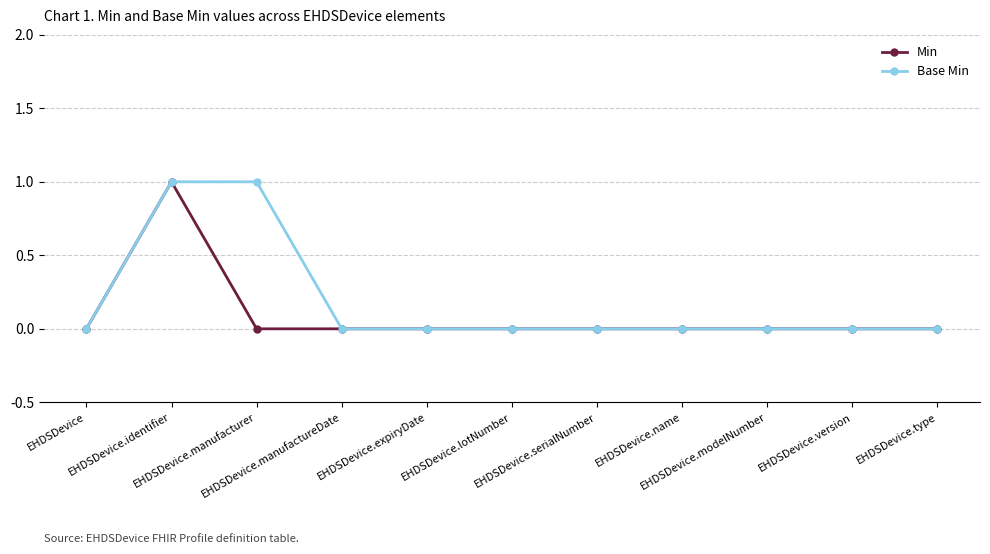

Count the number of categories in the chart.

11